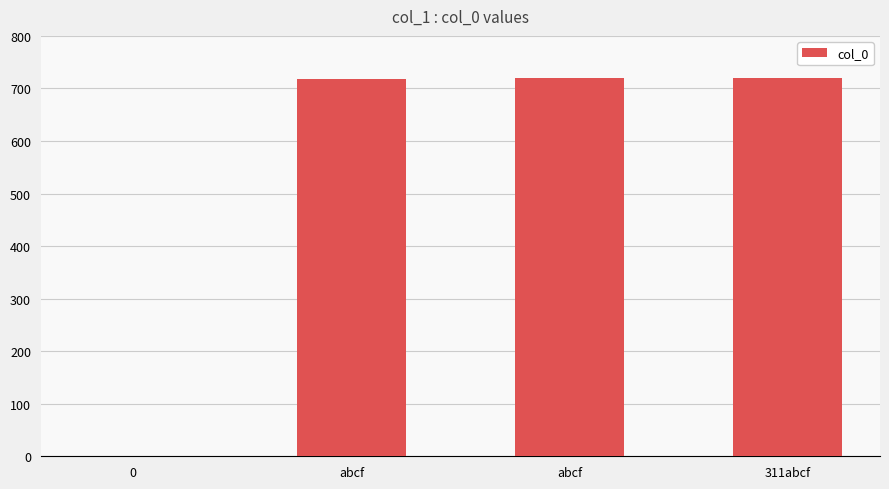

How many categories are shown in the chart?

4